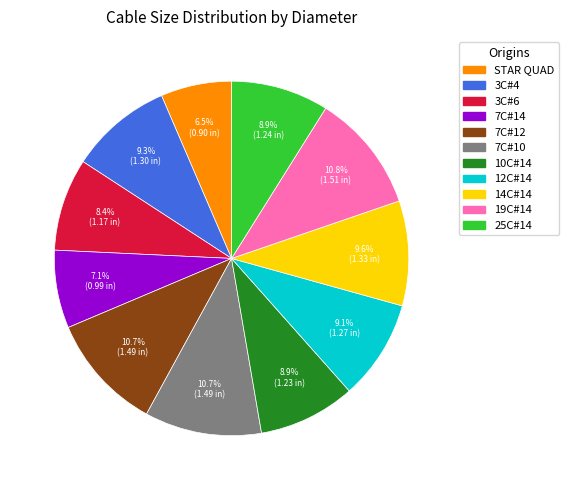

Is there a majority slice in this chart?

No